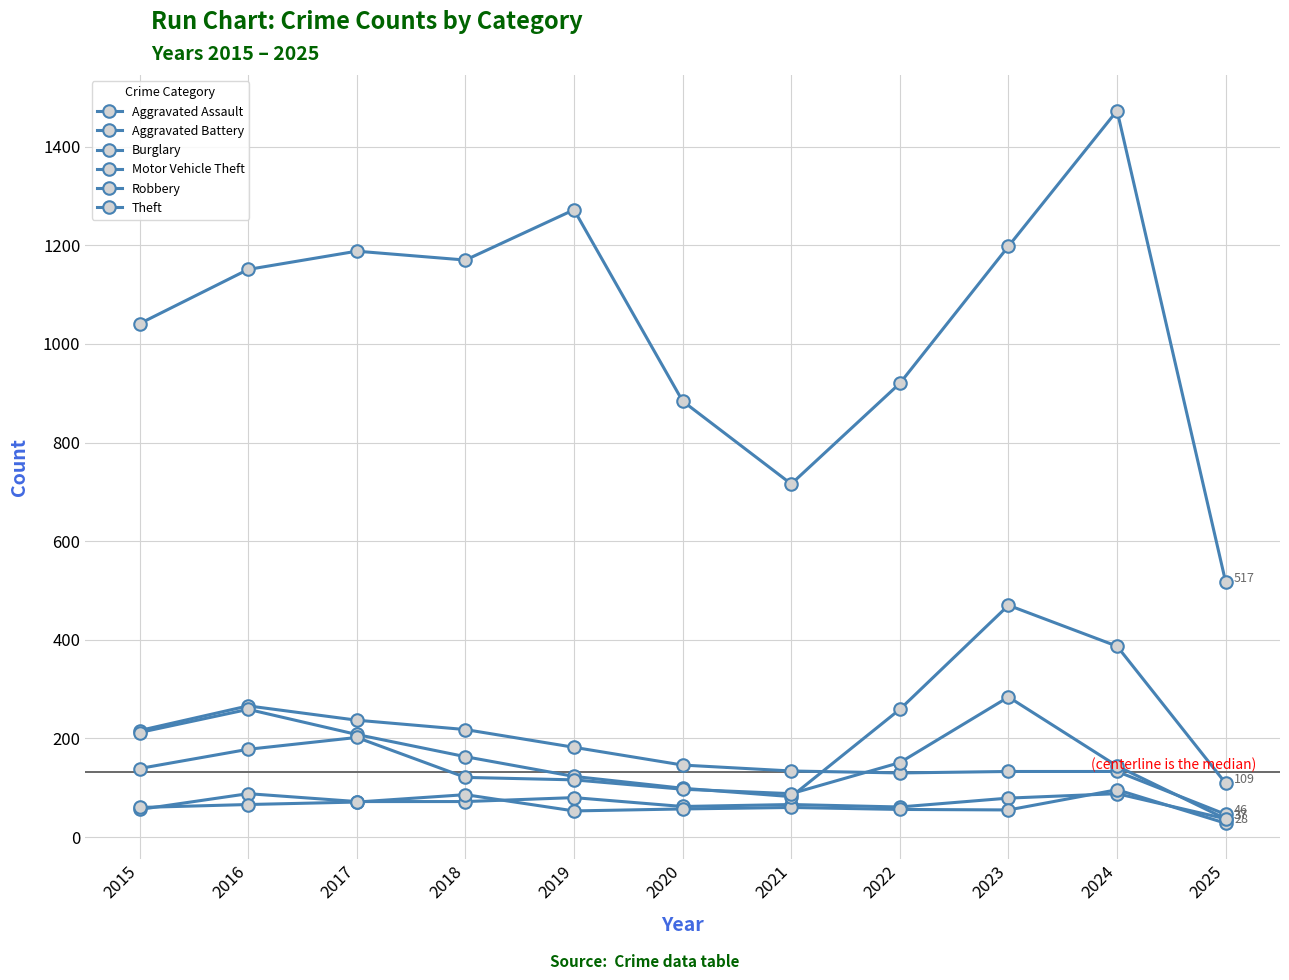

How many categories are shown in the chart?

11